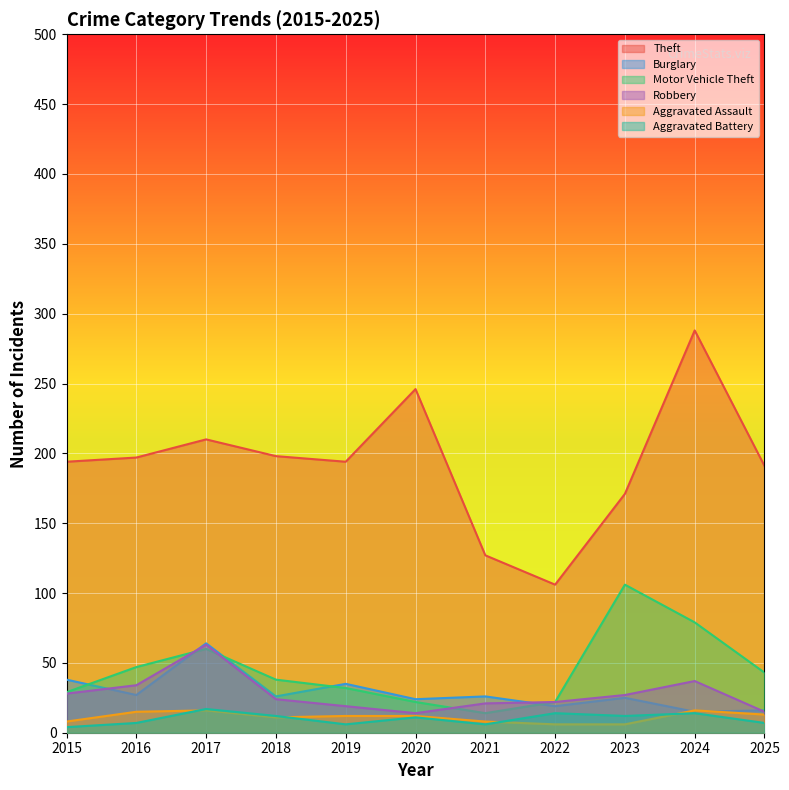

What is the value of the Theft point at the 3rd from the left?

210